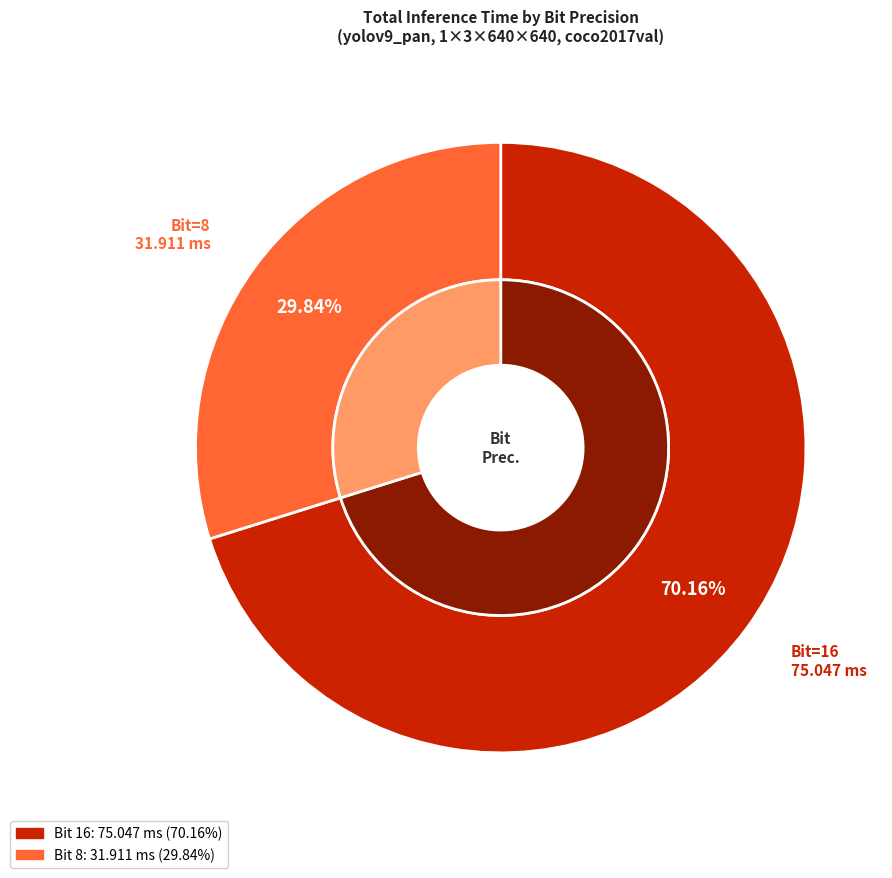

To the nearest percent, what percentage of the pie is 8?

30%